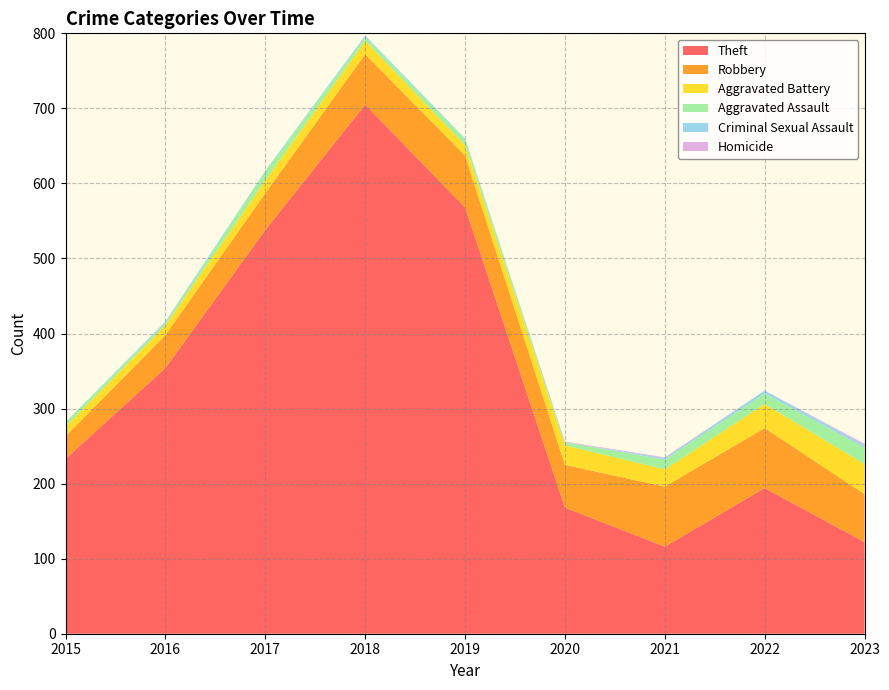

Reading right to left, transcribe all the data shown in this chart.

Theft: 122	194	116	168	568	705	538	354	233
Robbery: 64	80	80	57	69	67	49	44	30
Aggravated Battery: 40	32	23	26	14	18	17	13	13
Aggravated Assault: 22	14	13	4	8	5	12	3	6
Criminal Sexual Assault: 3	4	2	0	1	2	1	2	0
Homicide: 2	0	1	1	0	0	0	0	0